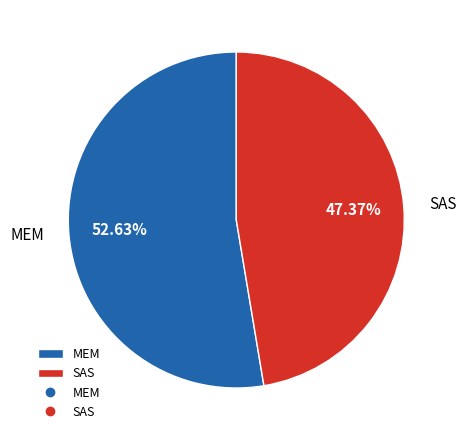

To the nearest percent, what portion does MEM represent?

53%